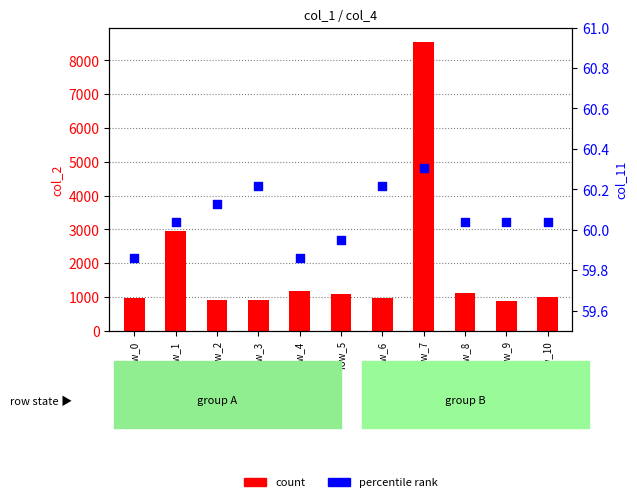

What is the total value across all series at row_1?

3018.0